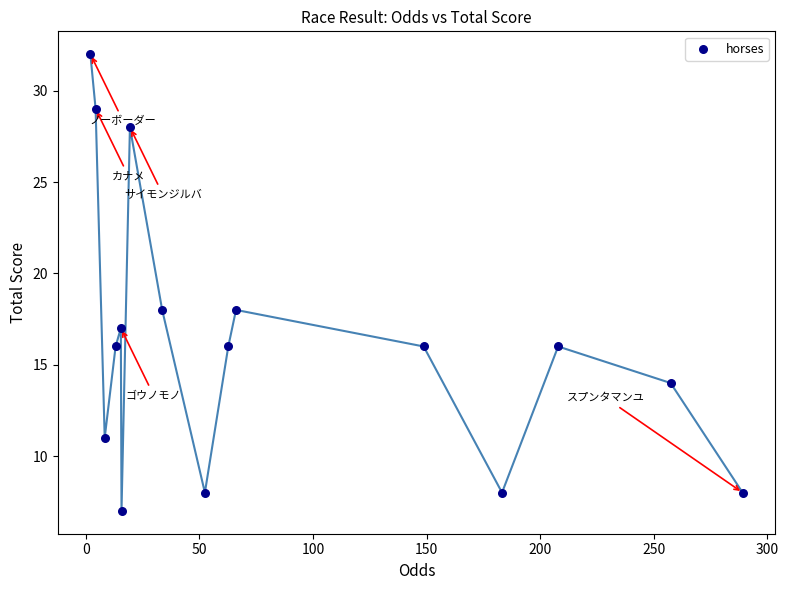

What is the range of Y values (max minus min)?

25